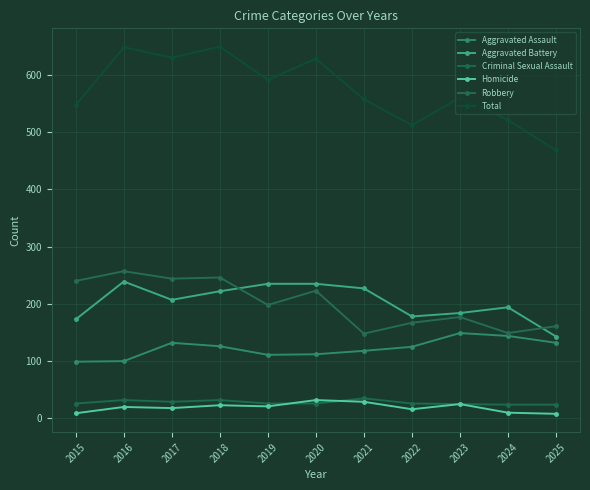

Reading right to left, what are all the values shown in this chart?

Aggravated Assault: 132	144	149	125	118	112	111	126	132	100	99
Aggravated Battery: 143	194	184	178	227	235	235	222	207	239	173
Criminal Sexual Assault: 24	24	25	26	35	26	26	32	29	32	26
Homicide: 8	10	25	16	29	32	21	23	18	20	9
Robbery: 161	149	177	167	148	223	198	246	244	257	240
Total: 468	521	560	512	557	628	591	649	630	648	547